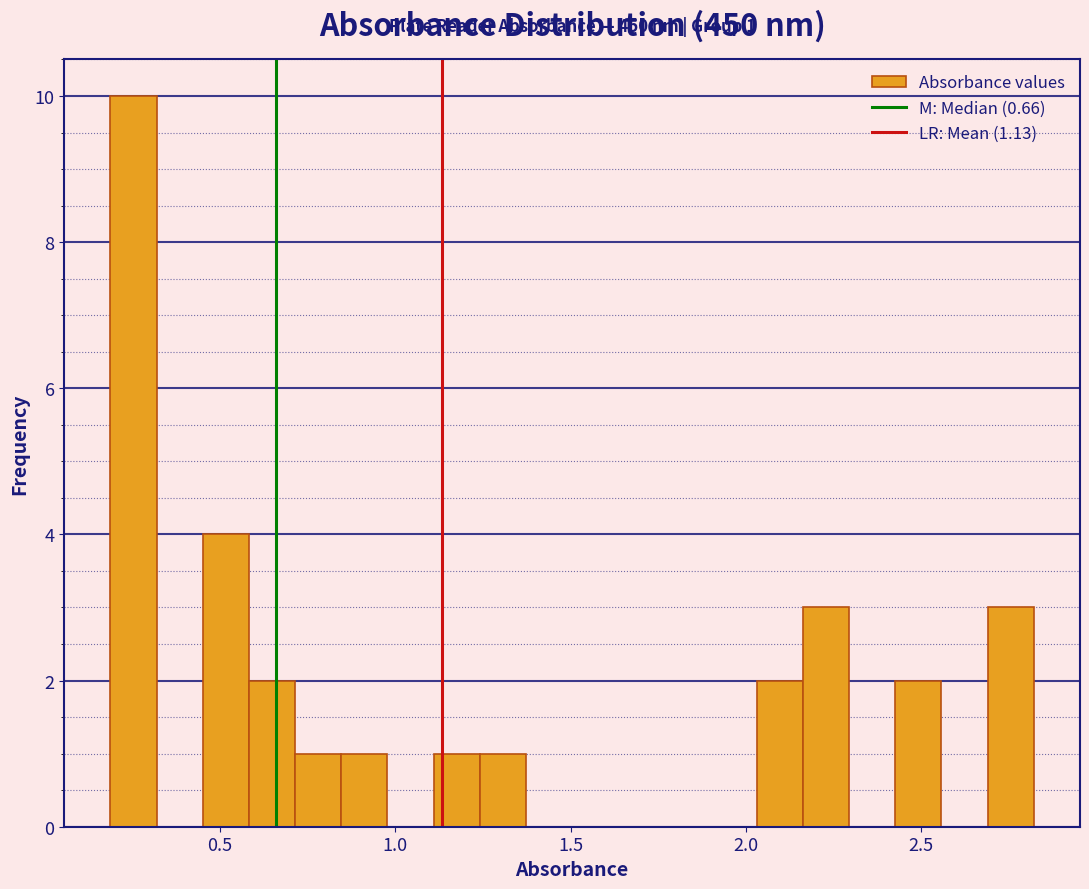

Read against the x-axis, roughly where is the centre of the tallest bar?

0.25